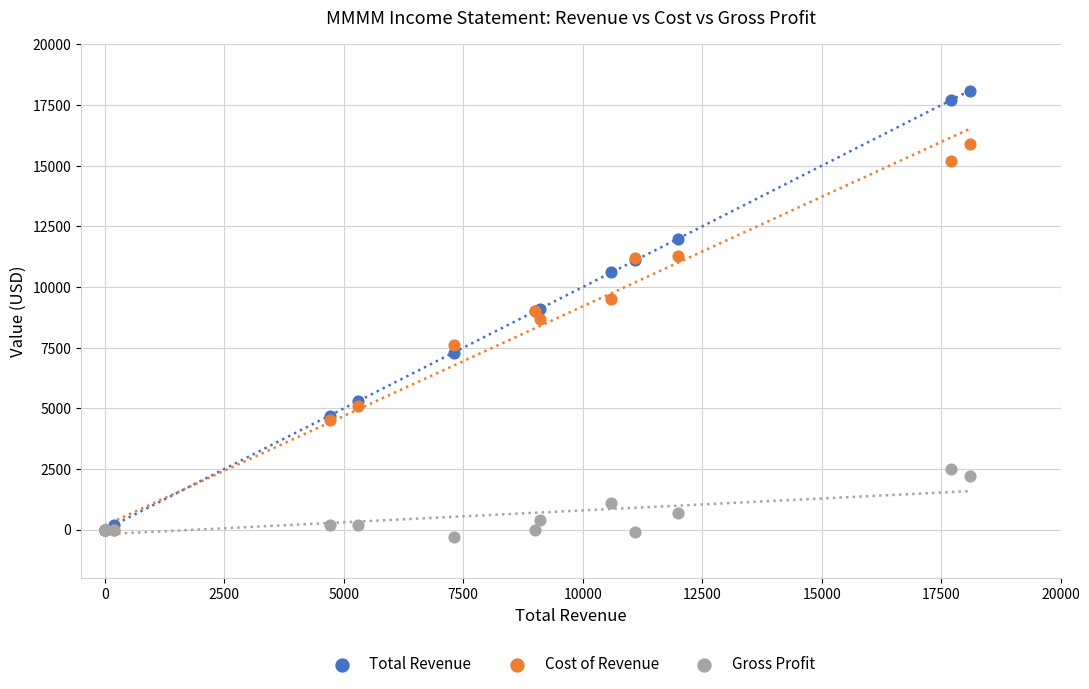

Which series reaches the minimum Y coordinate?

Gross Profit